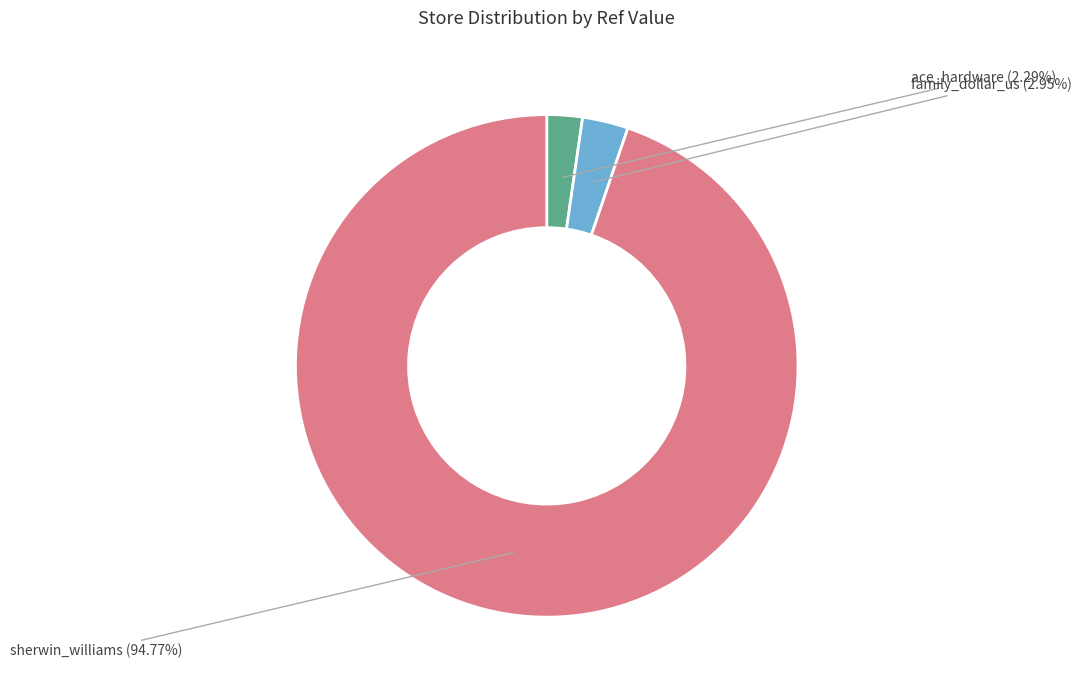

Does any single category account for the majority?

Yes